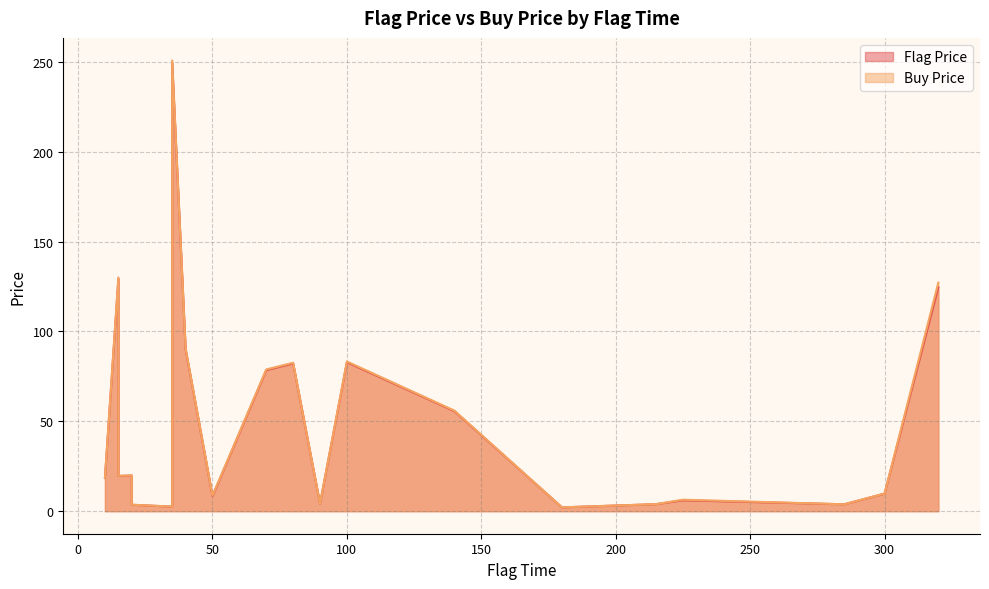

List the series in order of their overall mean, highest first.

Buy Price, Flag Price